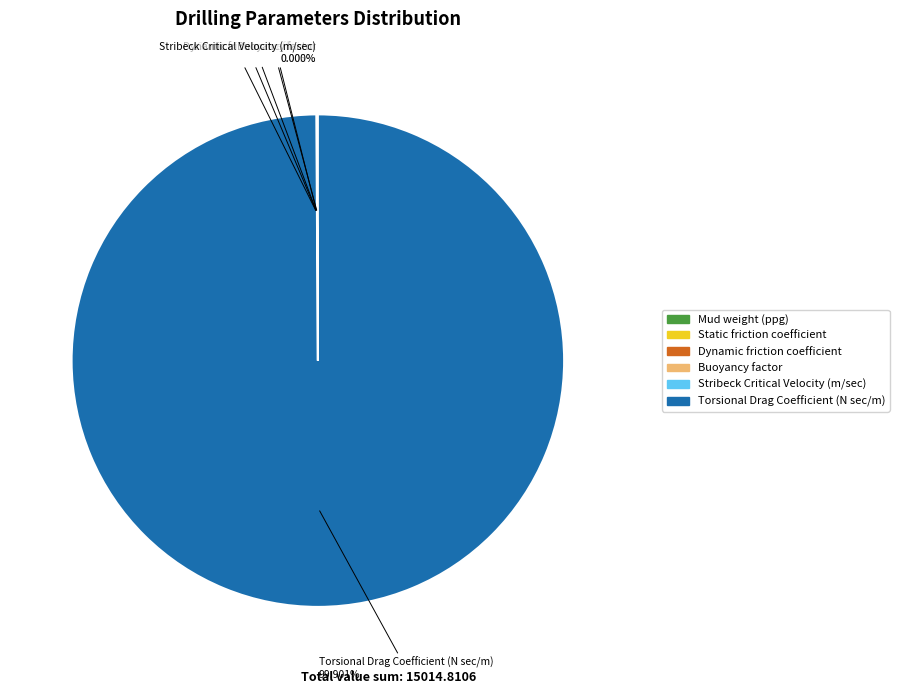

What is the largest slice in the pie chart?

Torsional Drag Coefficient (N sec/m)